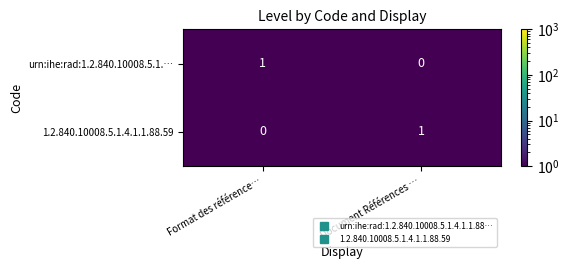

Is the value of urn:ihe:rad:1.2.840.10008.5.1.… at Document Références … greater than the value of 1.2.840.10008.5.1.4.1.1.88.59 at Document Références …?

No